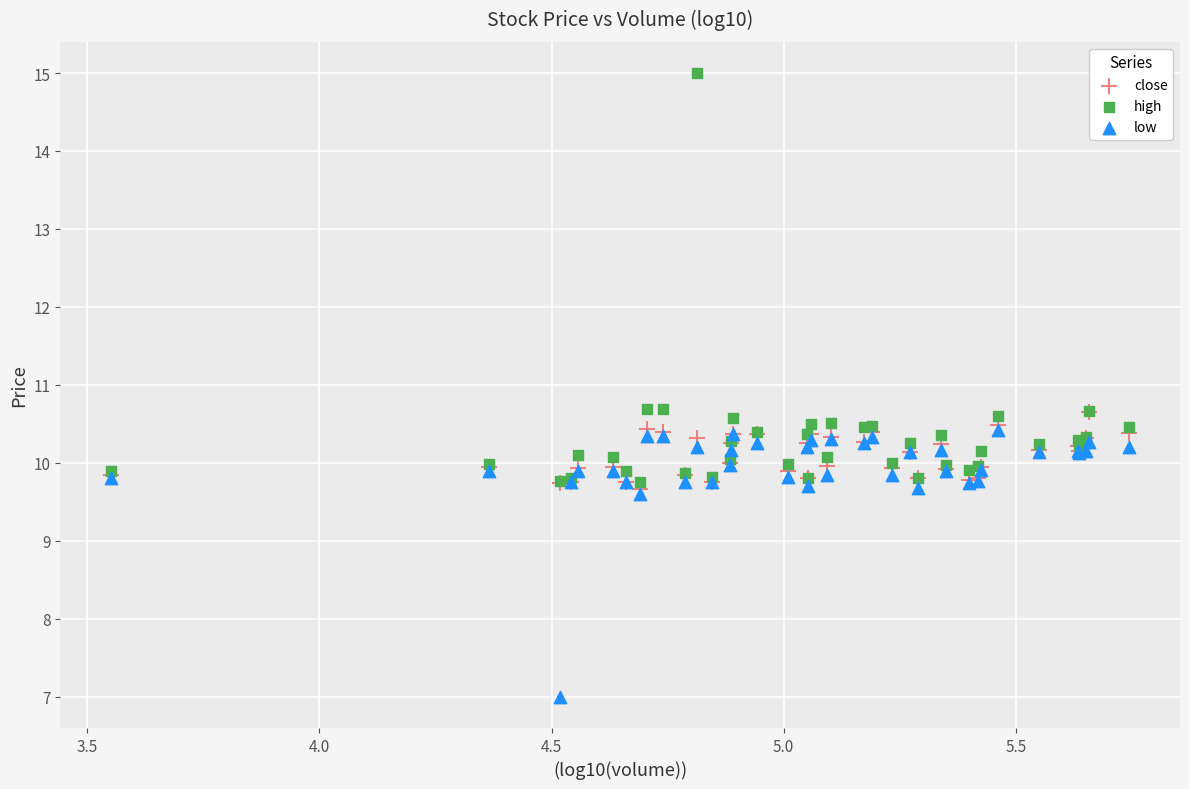

What are all the series names shown in the legend?

close, high, low